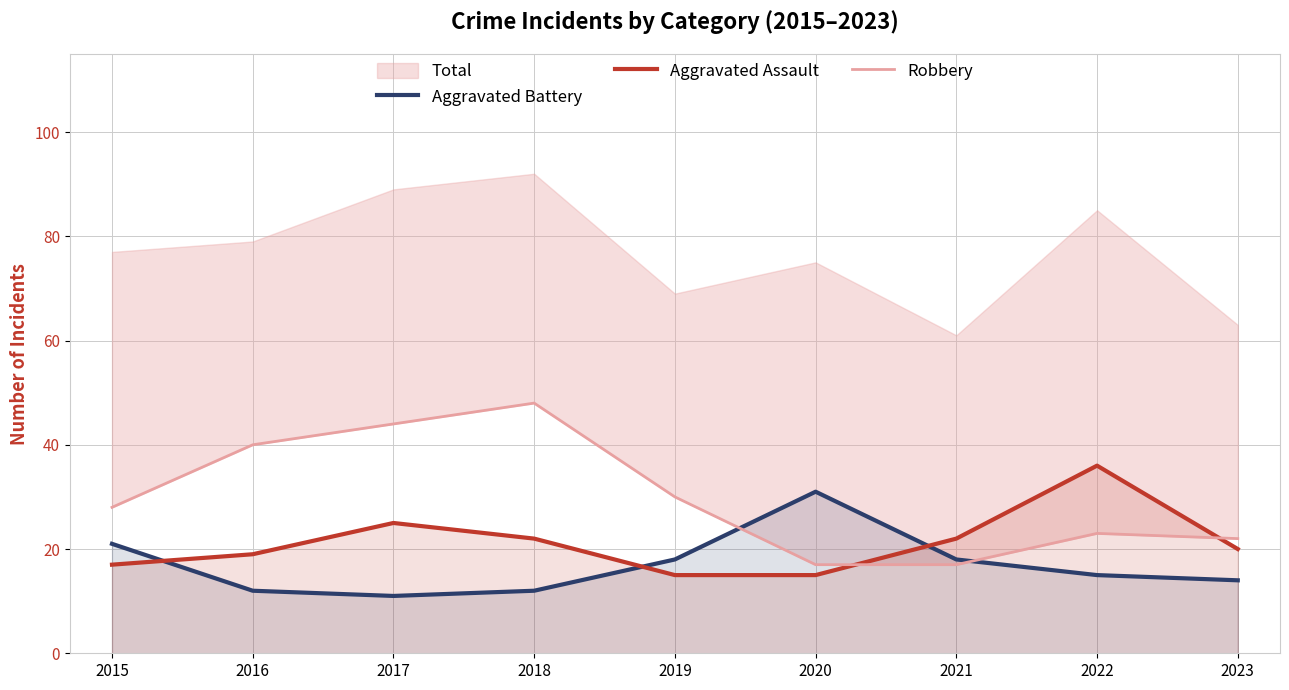

Which series changed the most between 2016 and 2020?

Robbery